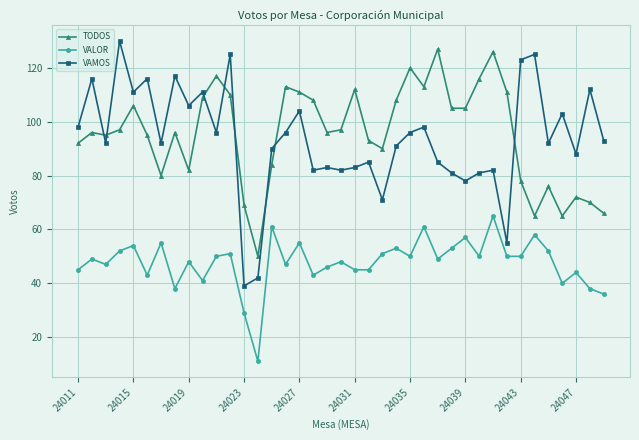

Which series has the largest range (max minus min)?

VAMOS